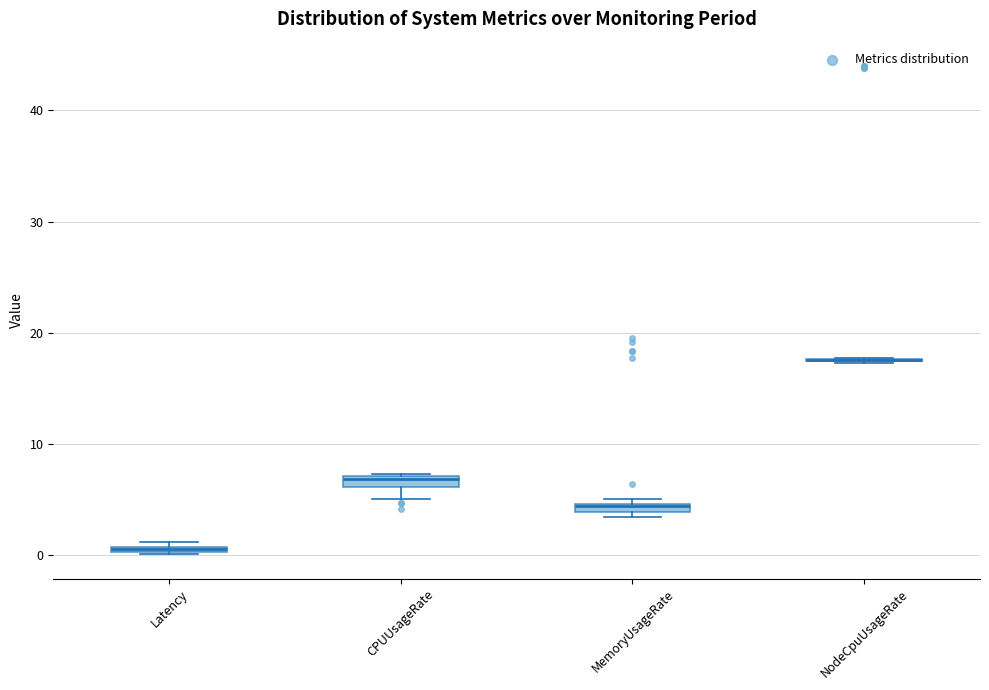

Where is the upper edge of the box for CPUUsageRate on the y-axis? The values are not printed on the chart, so give them approximately, as read against the axis.

7